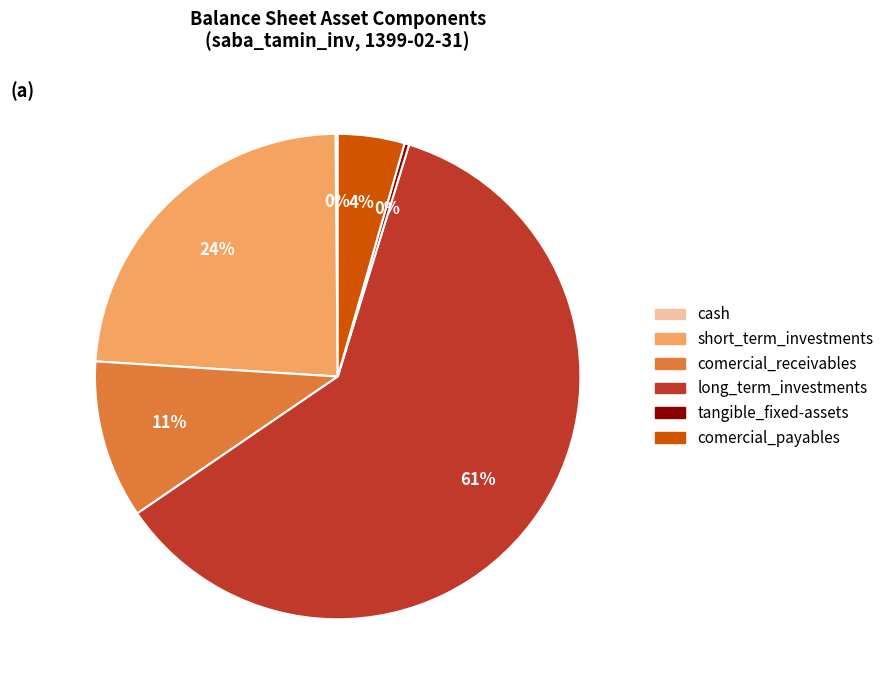

Which category has the biggest portion of the pie?

long_term_investments